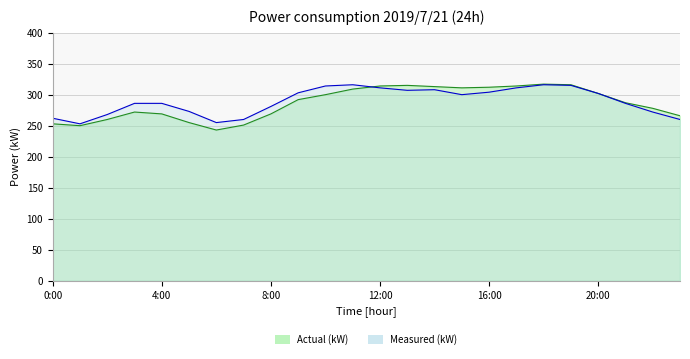

Rank the categories by Measured (kW) value from highest to lowest.

11:00, 18:00, 19:00, 10:00, 12:00, 17:00, 14:00, 13:00, 16:00, 9:00, 20:00, 15:00, 3:00, 4:00, 21:00, 8:00, 5:00, 22:00, 2:00, 0:00, 7:00, 23:00, 6:00, 1:00